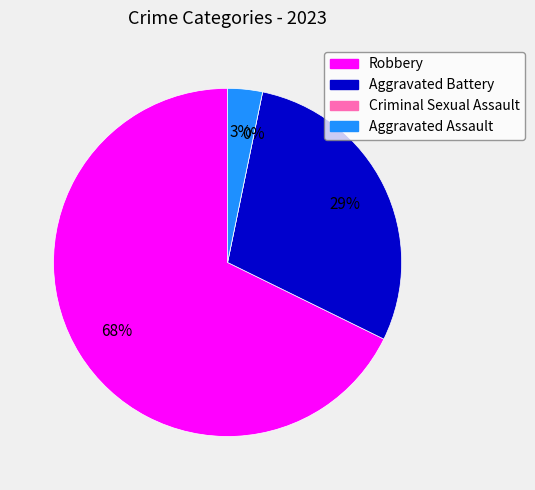

True or false: Criminal Sexual Assault accounts for 8% of the total.

False